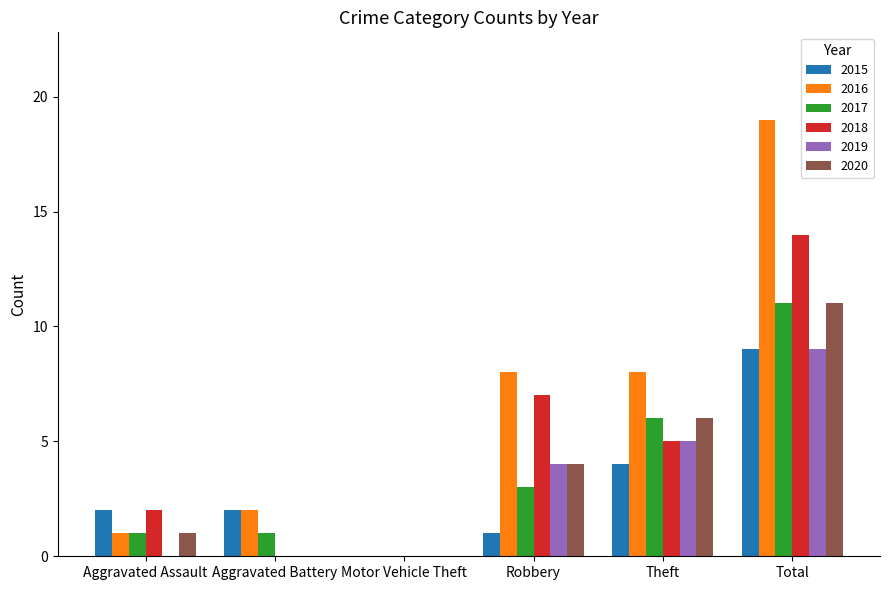

What is the sum of the 2015 values at Aggravated Battery and Theft?

6